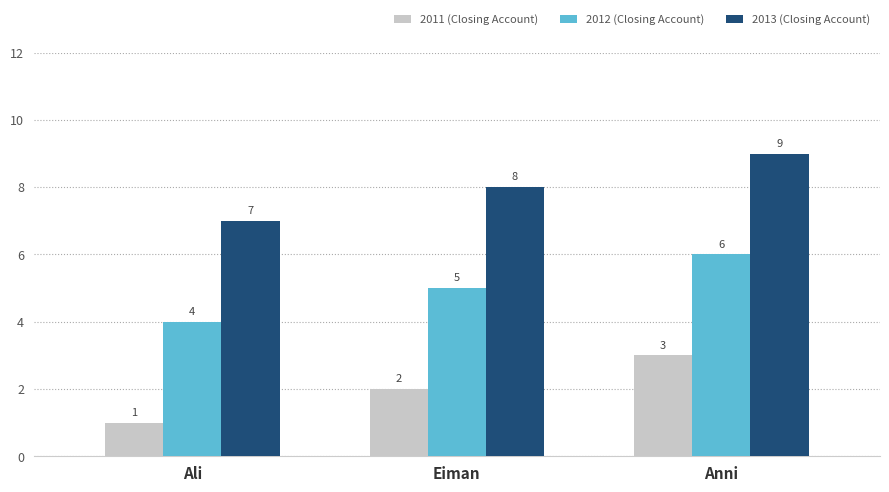

Is the value of 2013 (Closing Account) at Ali greater than the value of 2011 (Closing Account) at Eiman?

Yes